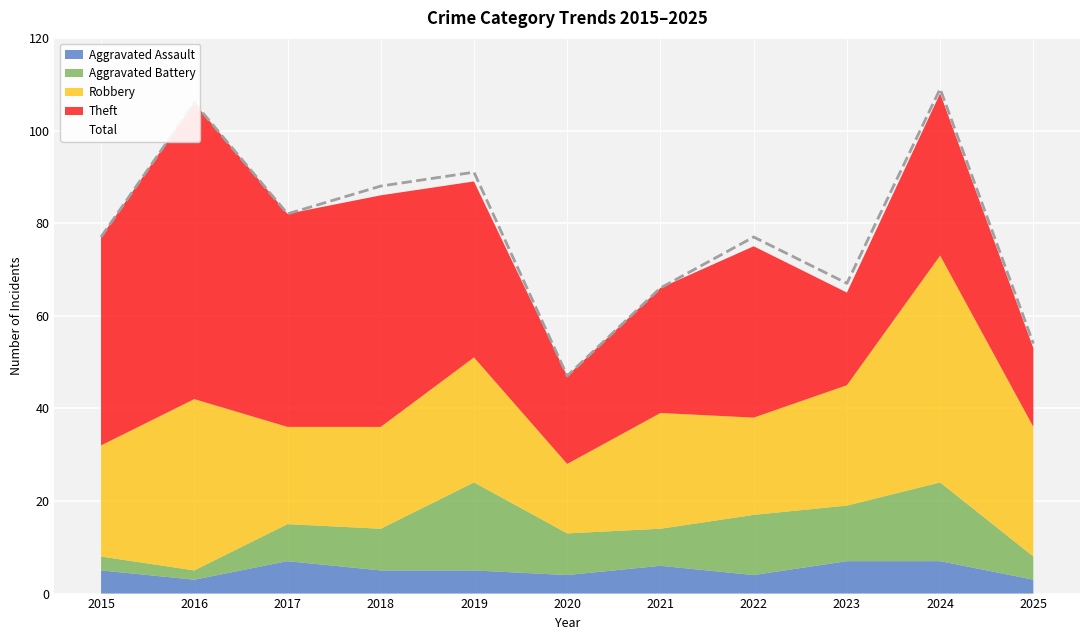

In Total, how many points are lower than both neighbors (excluding endpoints)?

3